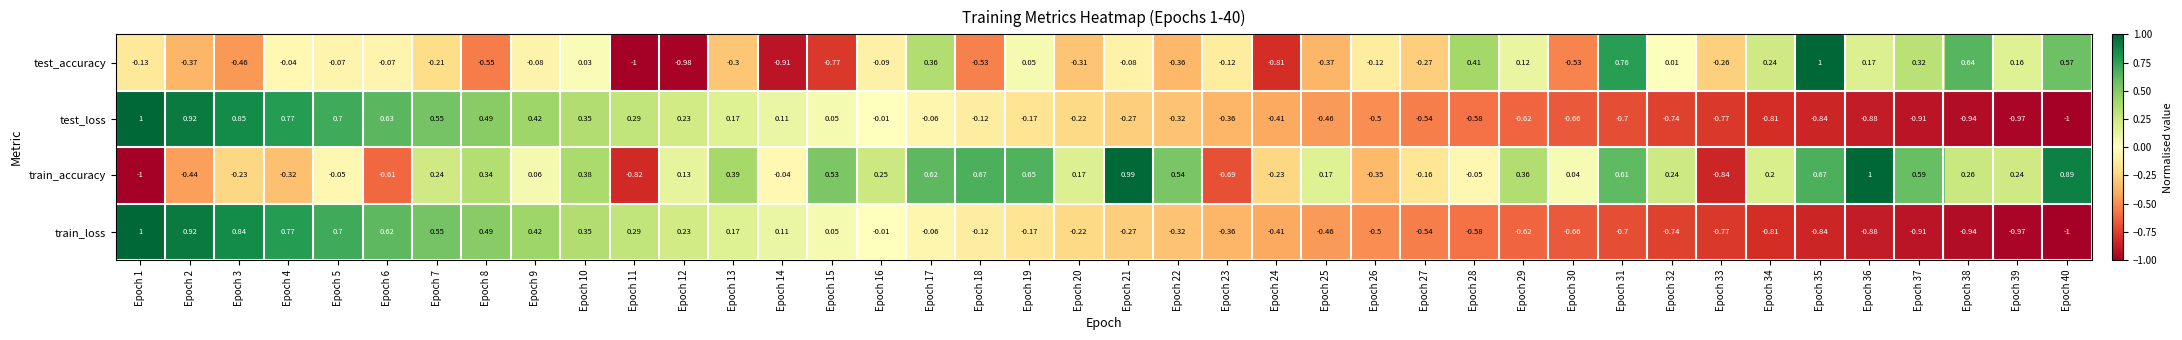

Between Epoch 27 and Epoch 29, which series saw the biggest shift?

train_accuracy